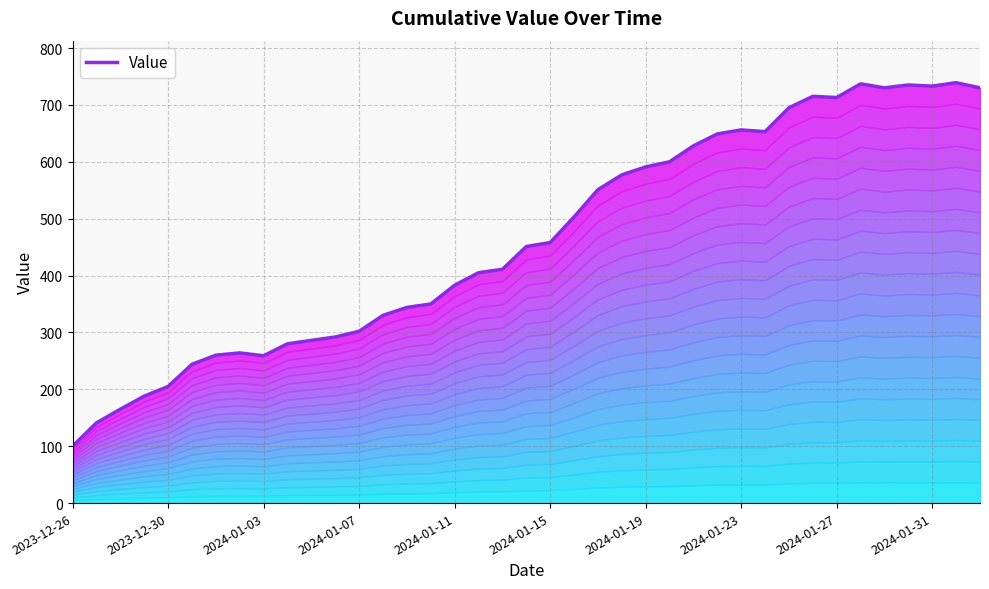

Reading left to right, list all the values displayed in this chart.

100	141	165	188	205	244	260	264	259	280	286	292	302	330	344	350	383	405	411	451	458	503	551	577	591	600	628	649	656	653	695	715	713	737	730	735	733	739	730